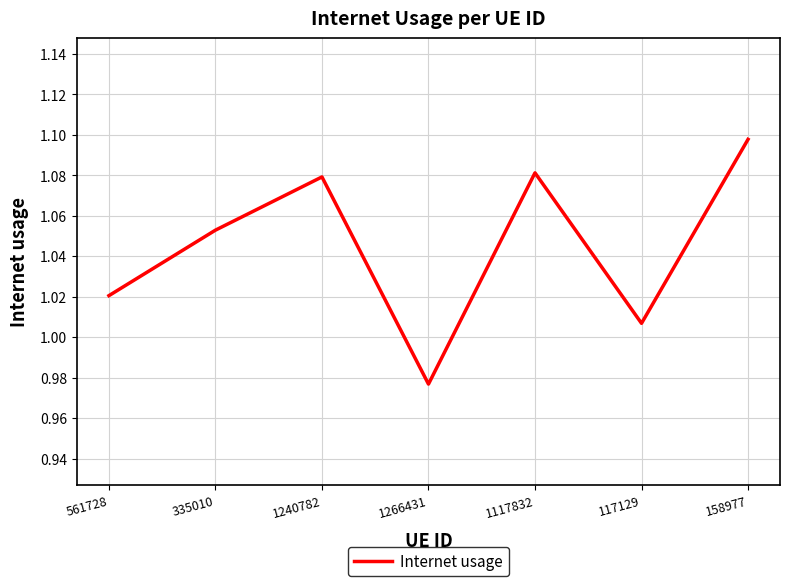

Does the chart have visible grid lines?

Yes